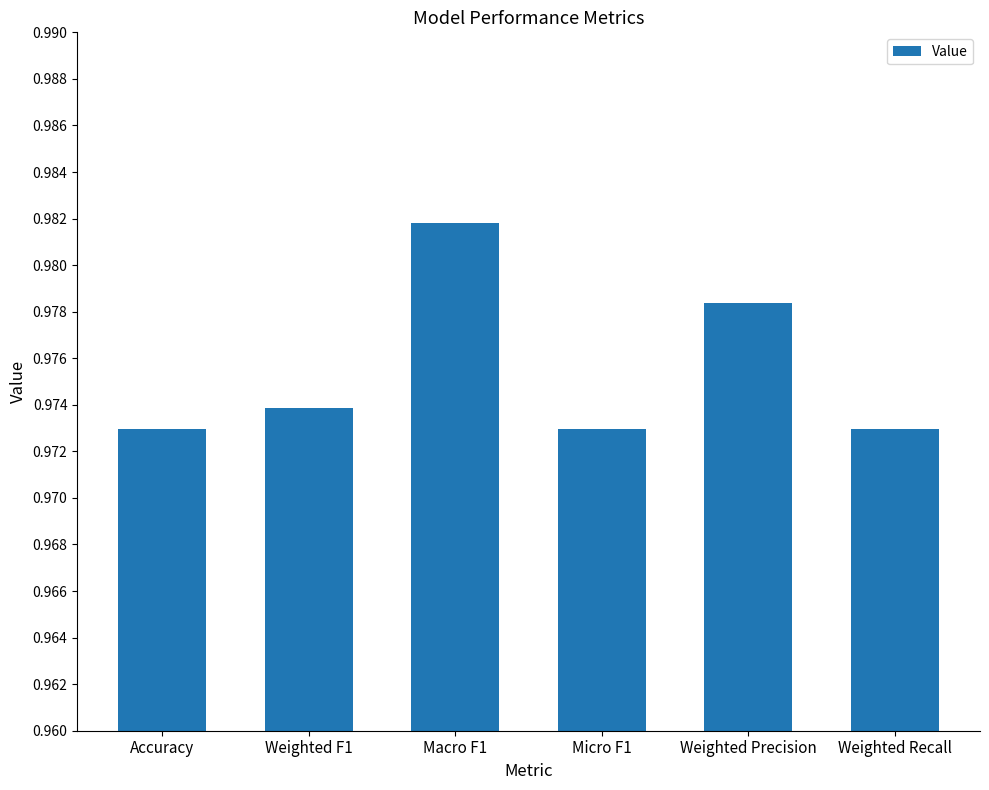

Which has a higher value, Weighted Precision or Accuracy?

Weighted Precision